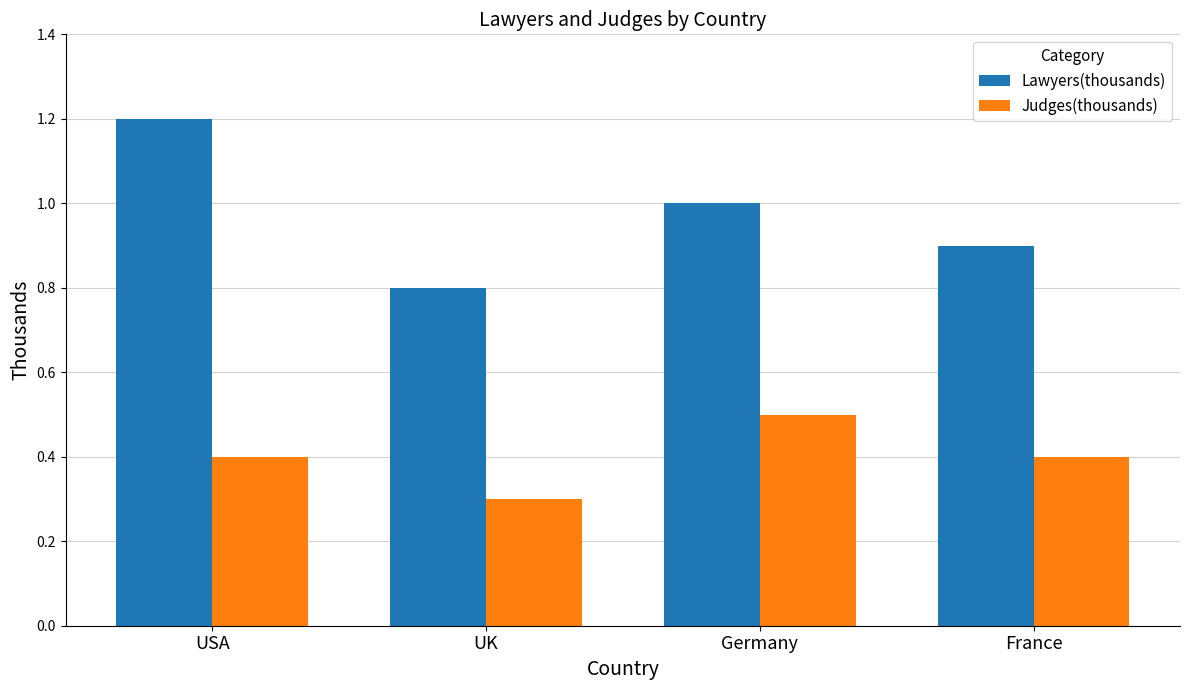

What is the approximate value of Lawyers(thousands) at Germany?

1.0